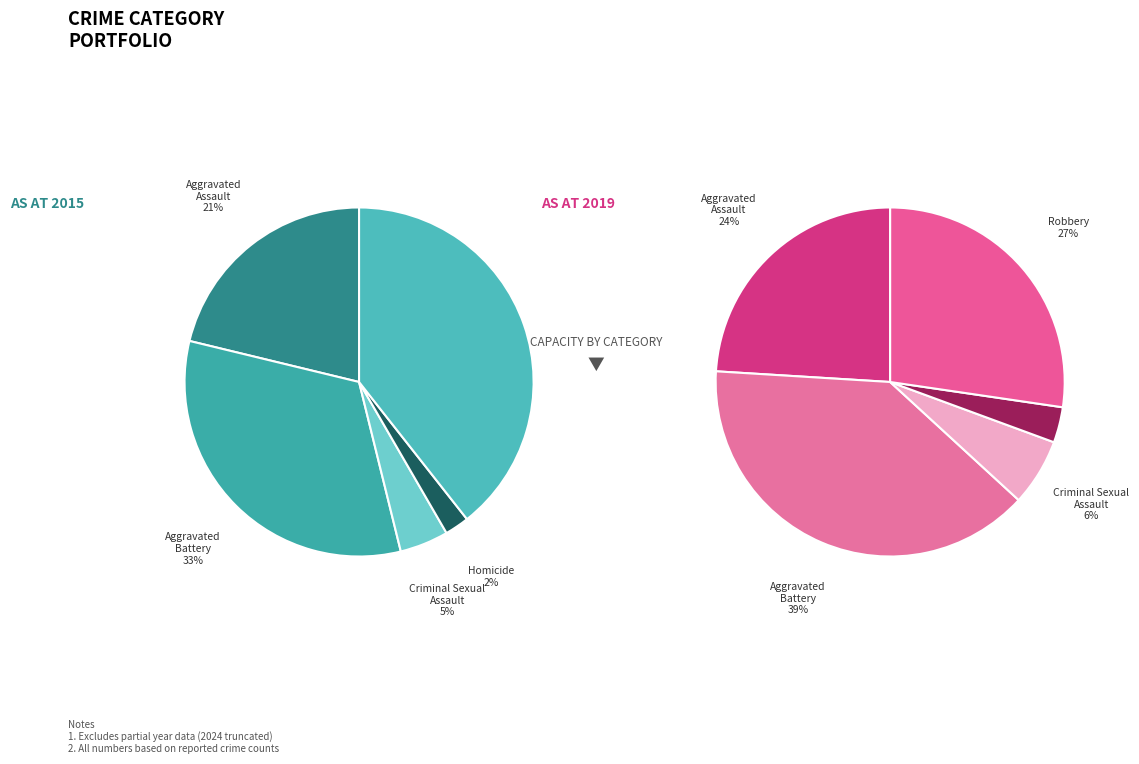

True or false: Aggravated Battery accounts for 21% of the total.

False